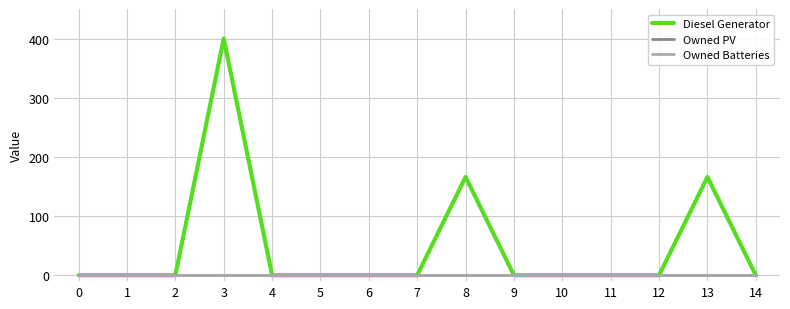

At which category is the sum across all series the highest?

3